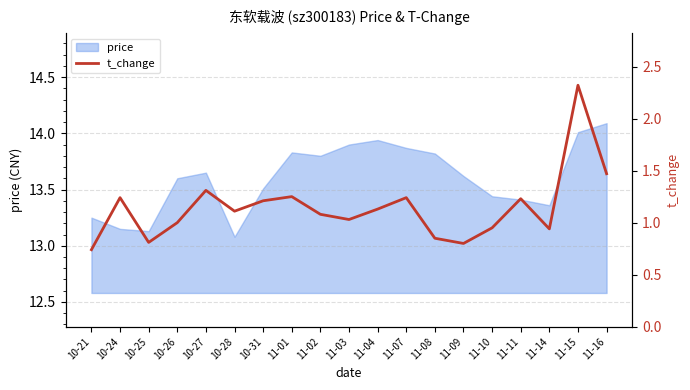

How many interior local valleys (lower than both neighbors) does the data have?

5